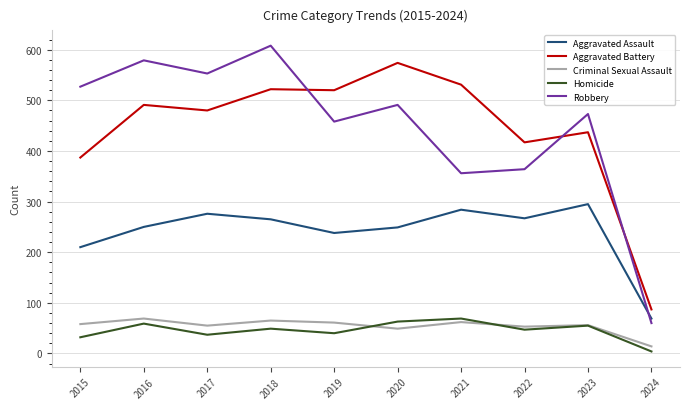

True or false: Criminal Sexual Assault and Robbery cross at least once.

False